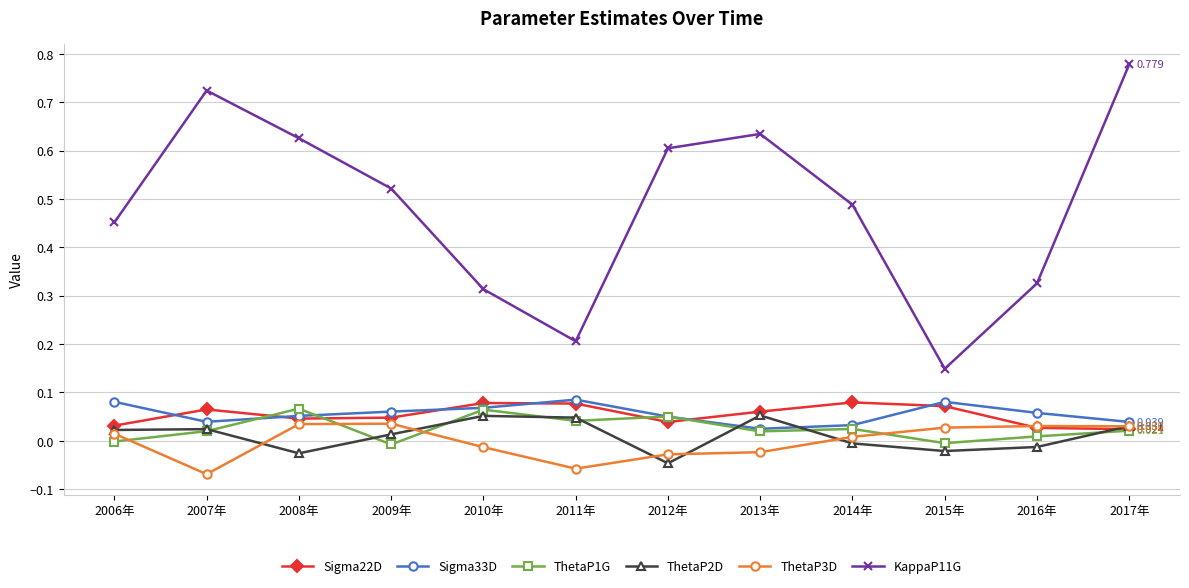

Is the value of ThetaP1G at 2008年 greater than the value of Sigma22D at 2011年?

No